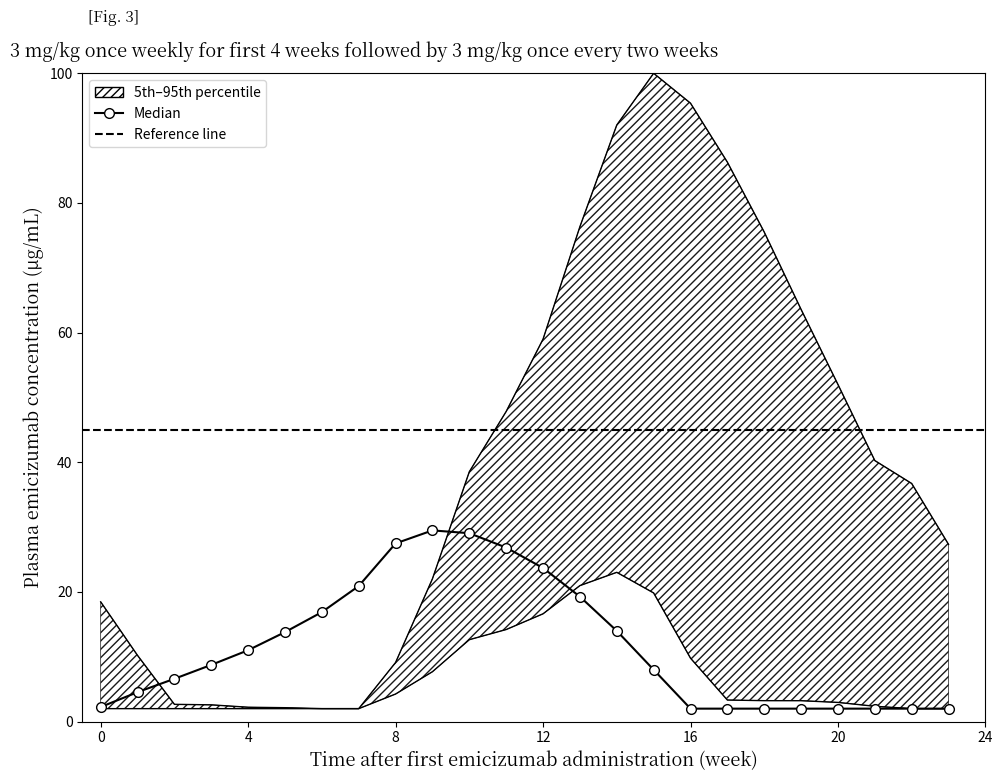

At which label does median reach its peak?

9